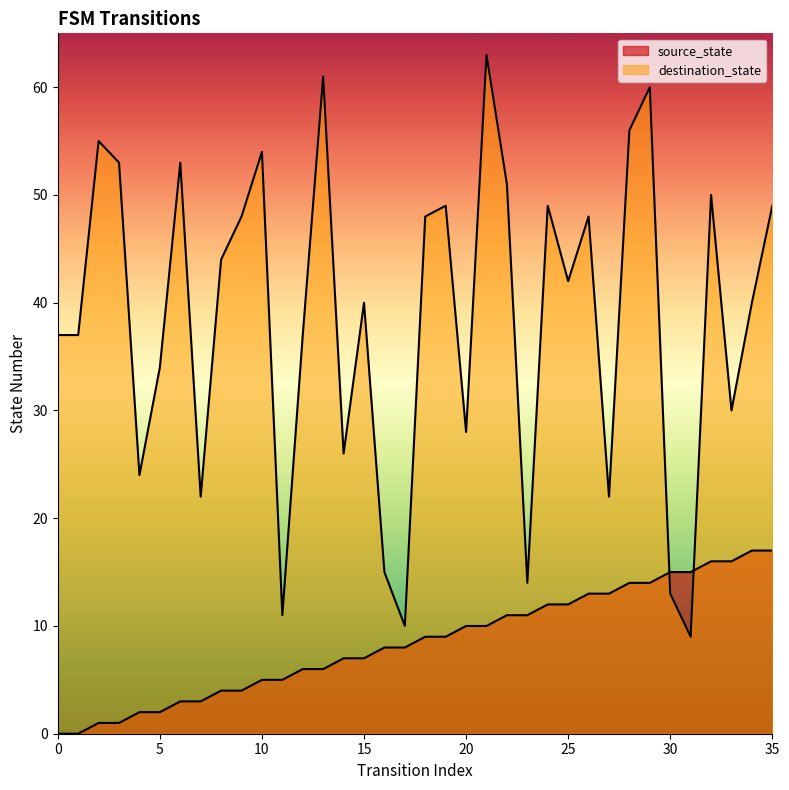

Rank the categories by destination_state value from lowest to highest.

31, 17, 11, 30, 23, 16, 7, 27, 4, 14, 20, 33, 5, 0, 1, 12, 15, 34, 25, 8, 9, 18, 26, 19, 24, 35, 32, 22, 3, 6, 10, 2, 28, 29, 13, 21